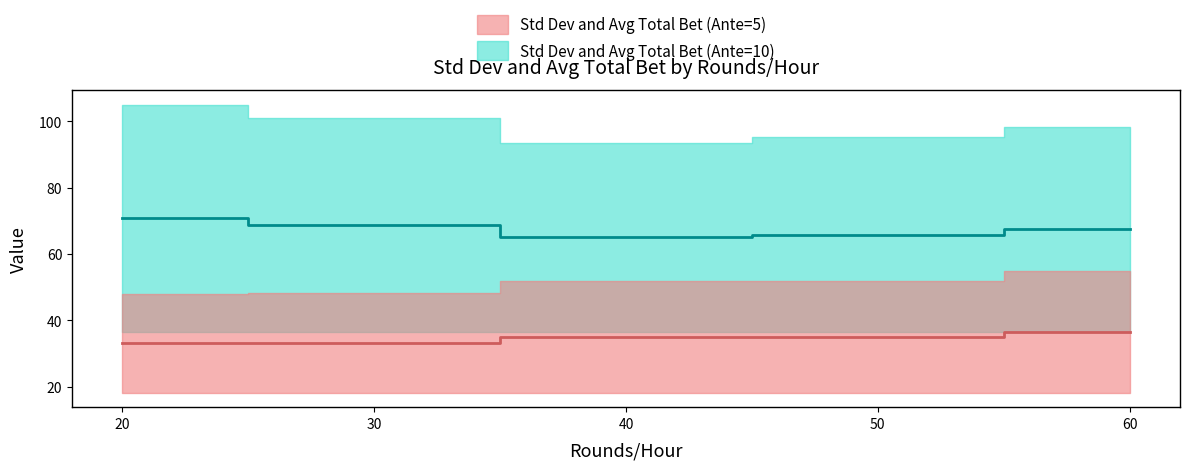

Is it true that Std Dev (Ante=10) equals 29.6 at 20?

False